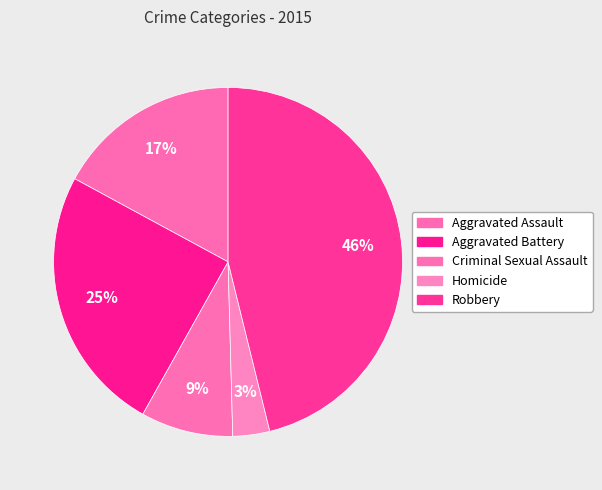

How many segments does this pie chart have?

5